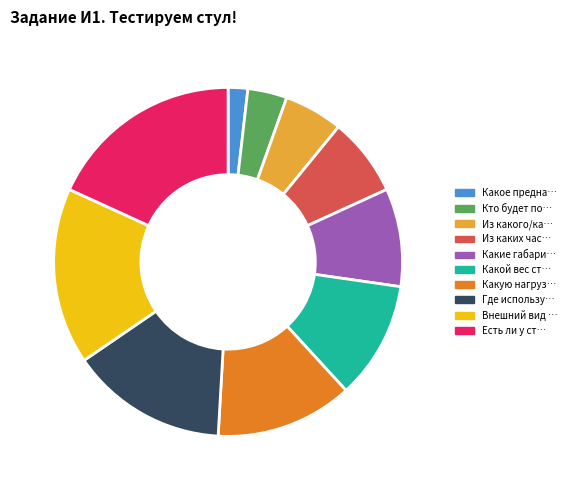

Rank the categories by value from lowest to highest.

Какое предназначение стула?, Кто будет пользоваться стулом, Из какого/каких материалов изготовлен, Из каких частей стул состоит, Какие габаритные размеры стула, Какой вес стула, Какую нагрузку должен выдерживать стул, Где используется (в какой среде), Внешний вид стула, Есть ли у стула возможности регулировки